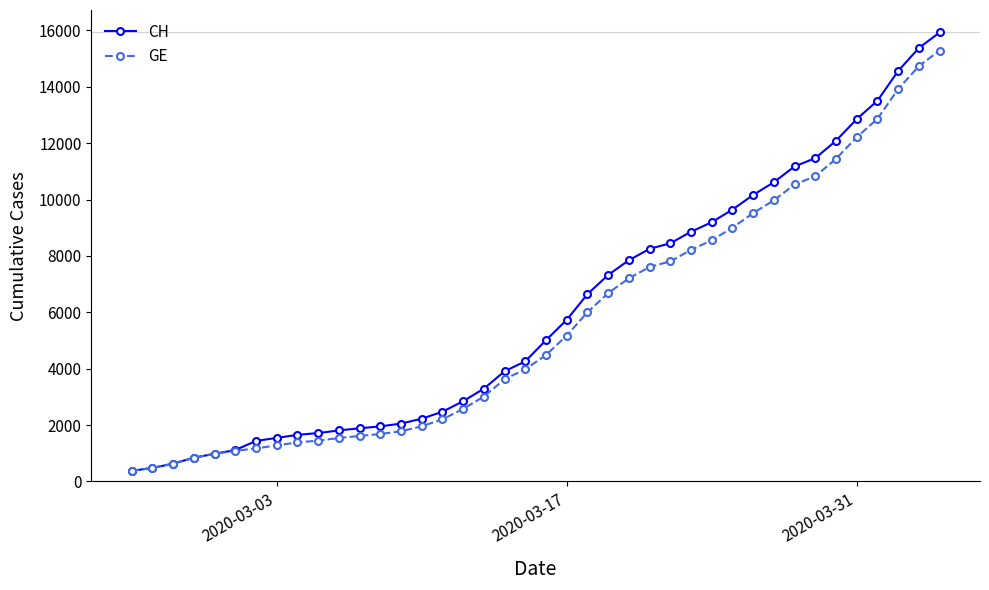

What is the value of the GE point at the 38th from the left?

13919